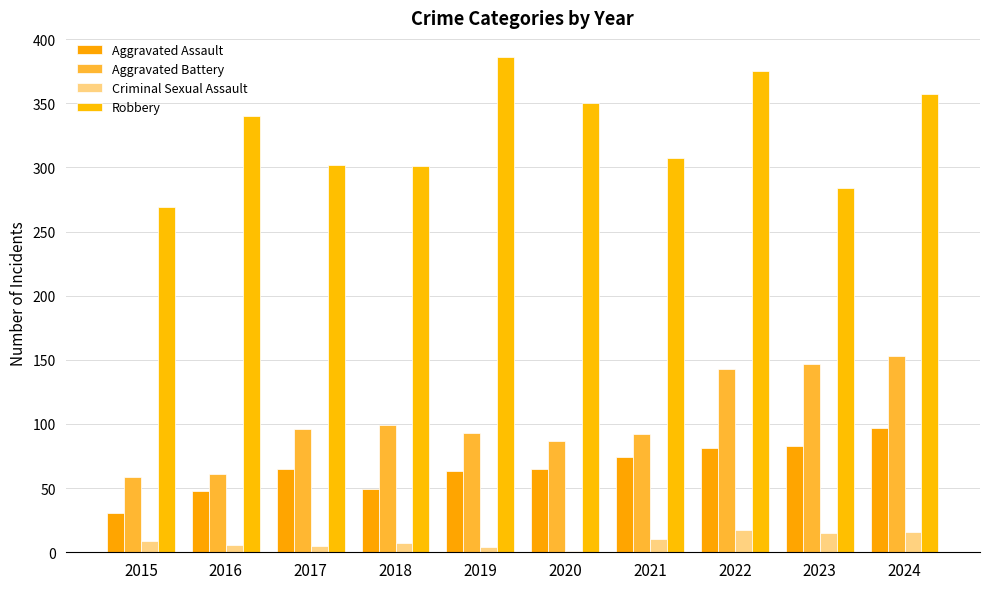

Between 2015 and 2022, which series saw the biggest shift?

Robbery